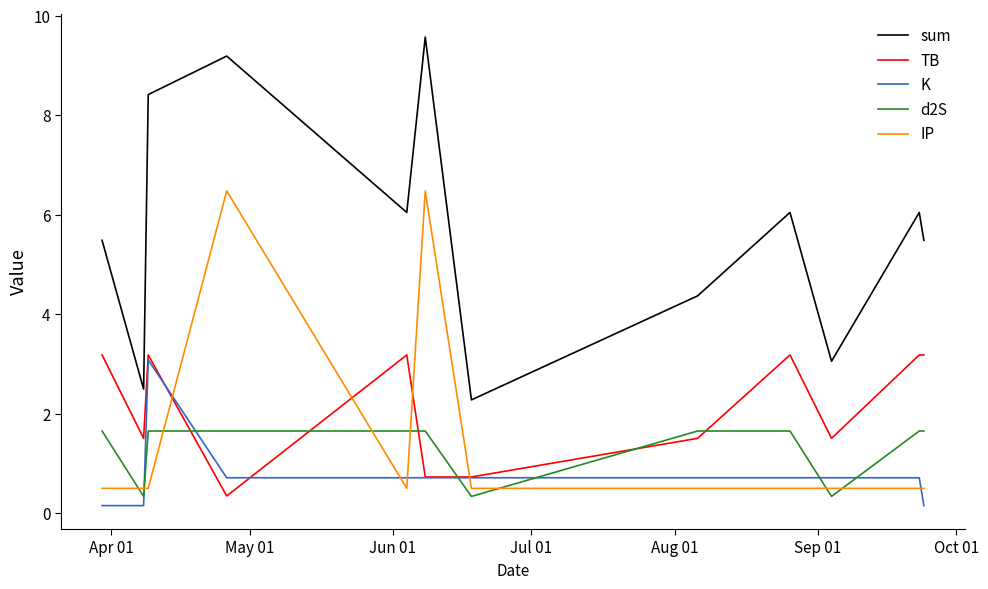

How many intersections are there between d2S and K?

6